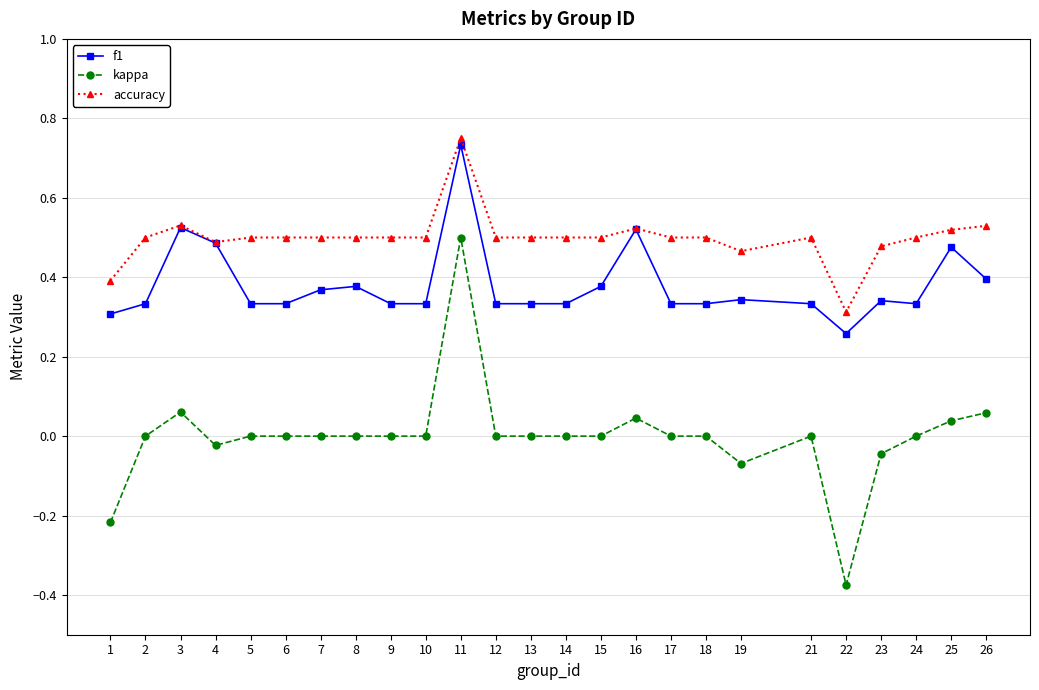

What are all the series names shown in the legend?

f1, kappa, accuracy